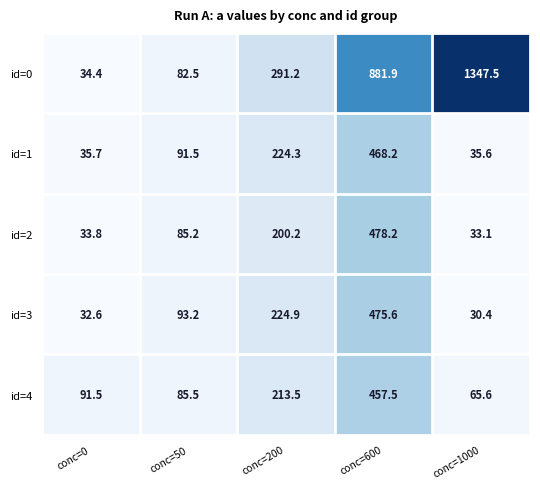

At how many categories does at least one series exceed 975?

1